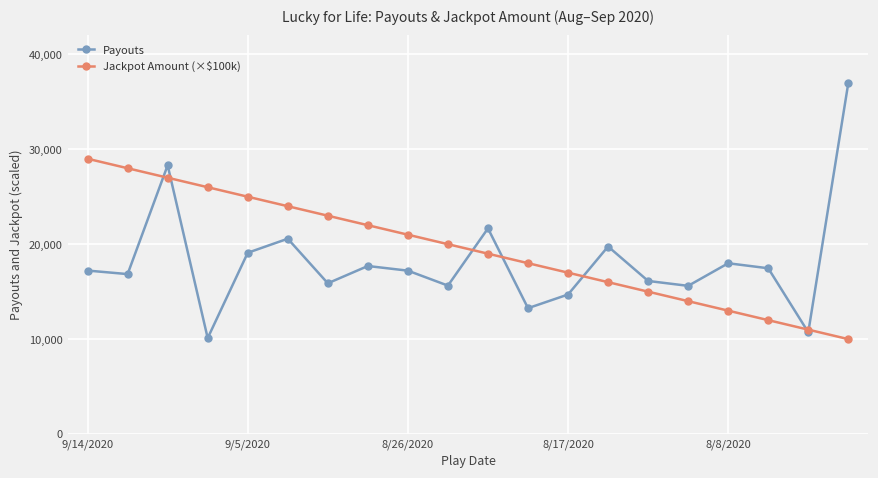

Rank the series by their maximum value, from lowest to highest.

Jackpot Amount (×$100k), Payouts